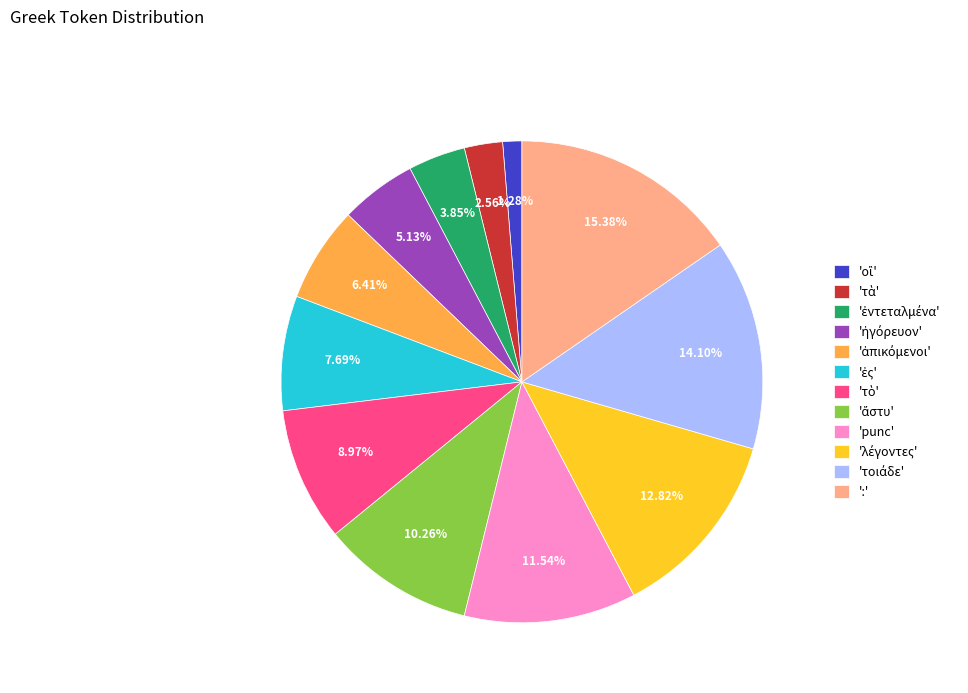

Does 'punc' account for over 50% of the chart?

No